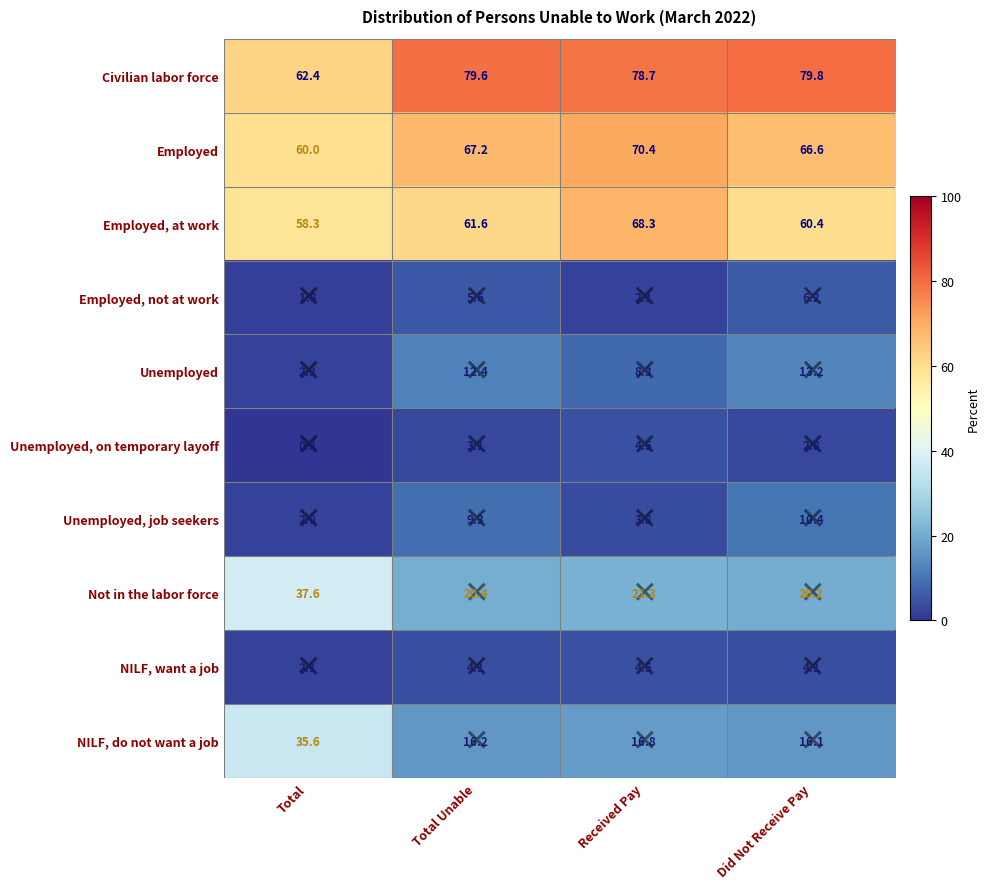

Which series has the largest range (max minus min)?

NILF, do not want a job